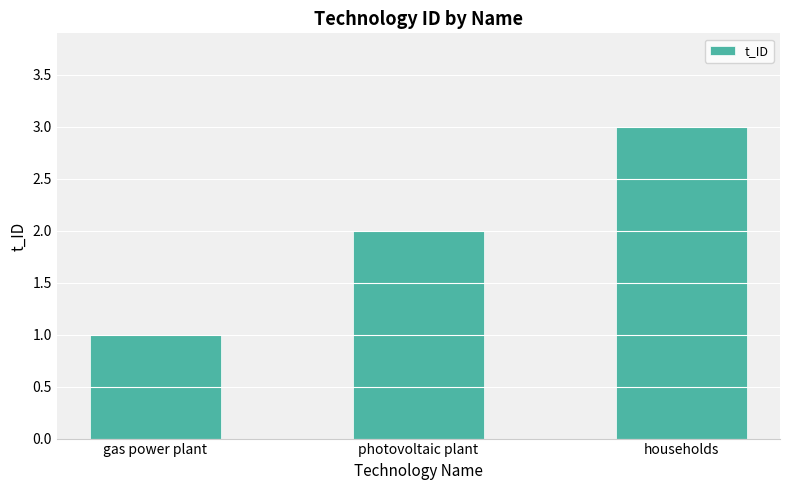

What is the ratio of the value at photovoltaic plant to the value at households?

0.7